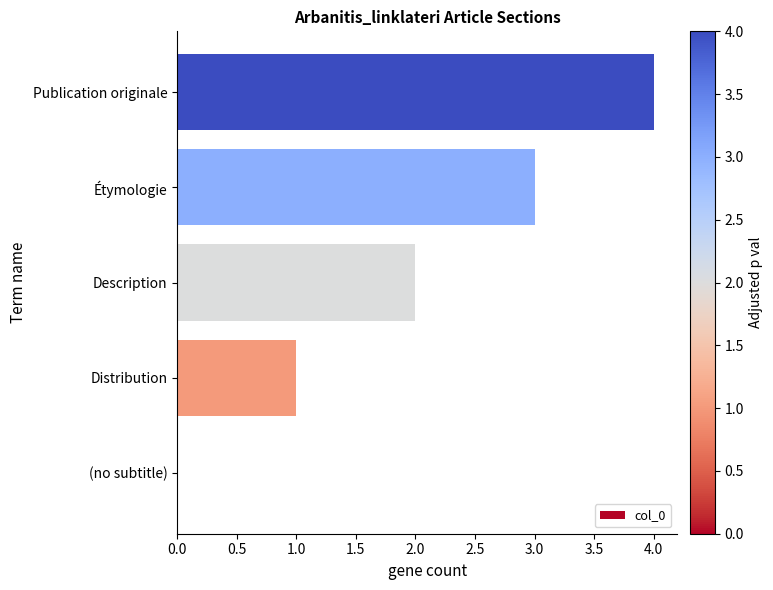

What is the maximum value shown in the chart?

4